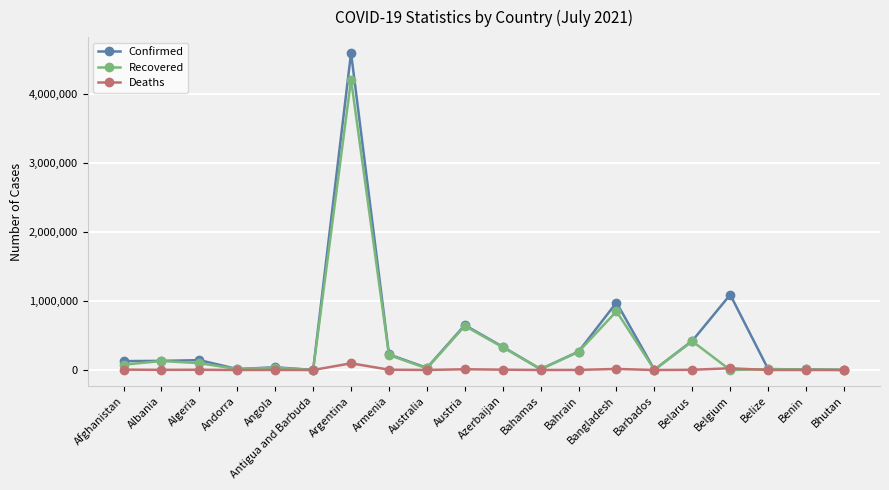

Is the value of Deaths at Belize greater than the value of Recovered at Austria?

No